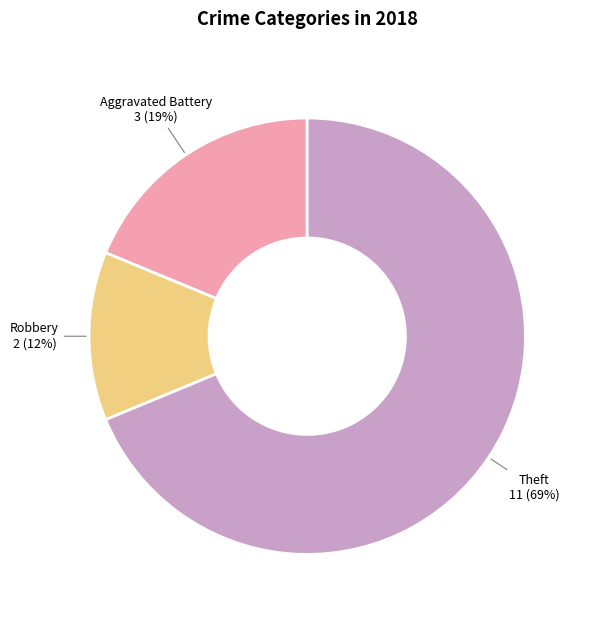

Count the number of slices in the pie.

3